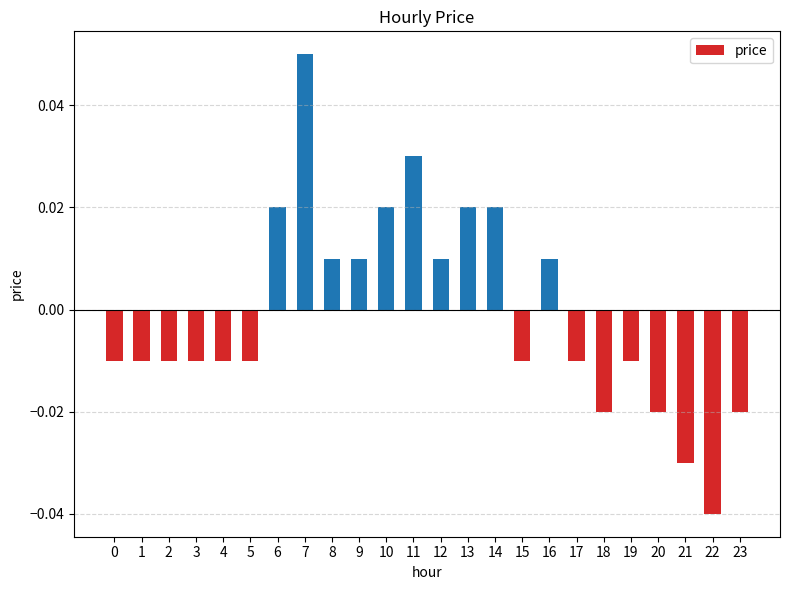

How many positive values are there?

10